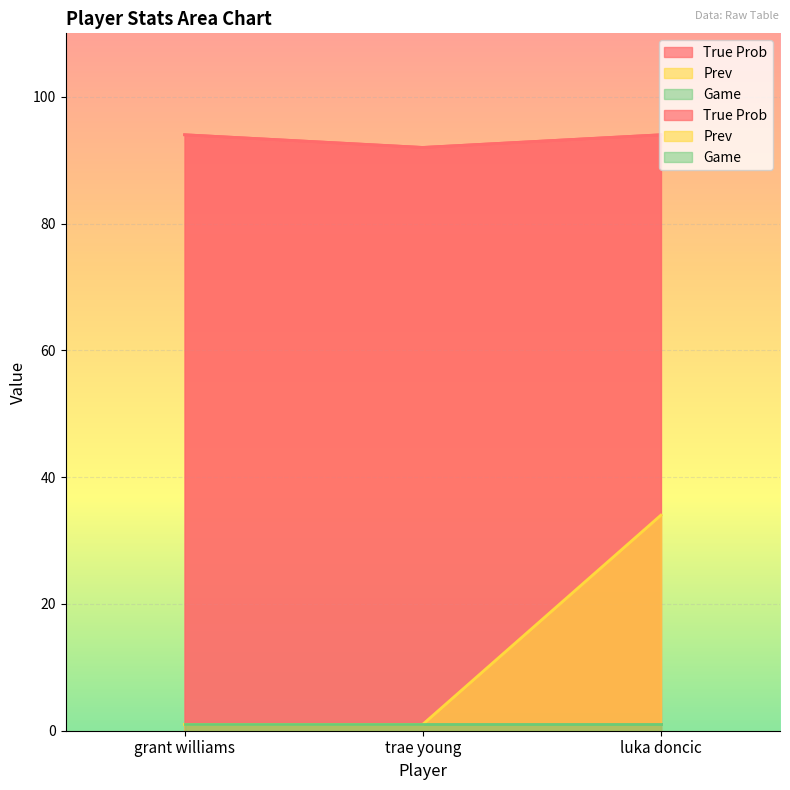

What is the sum of all True Prob values?

280